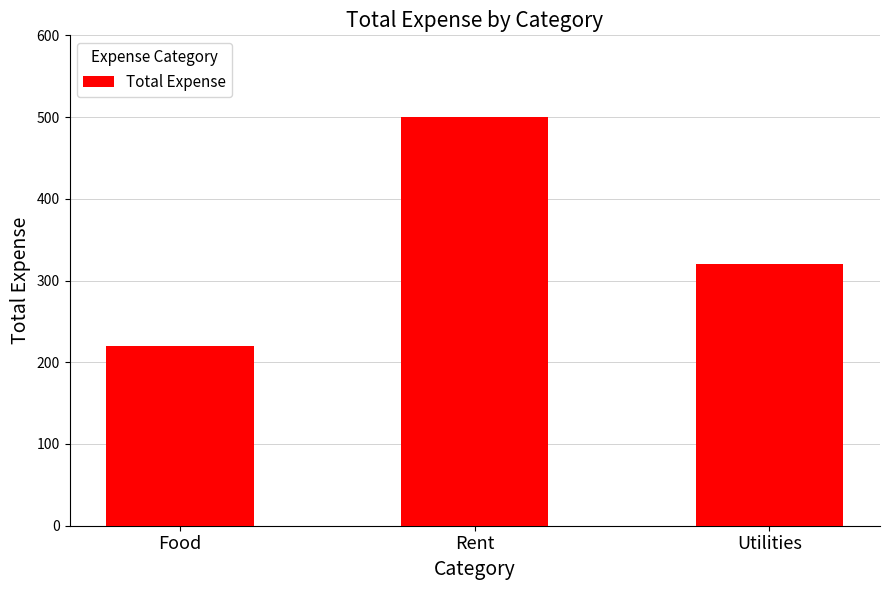

What is the change in value from Food to Rent?

+280